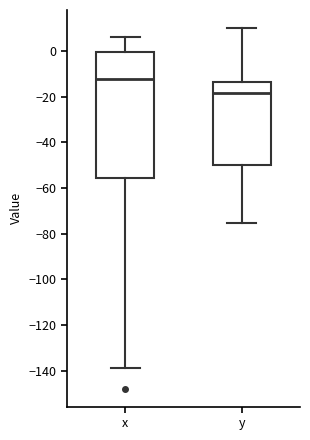

Reading left to right, read every box against the y-axis: the position of its median line, the range the box covers, and the ends of its whiskers. The values are not printed on the chart, so give them approximately, as read against the axis.

x: median -12, box -56 to 0, whiskers -138 to 6
y: median -18, box -50 to -14, whiskers -76 to 10